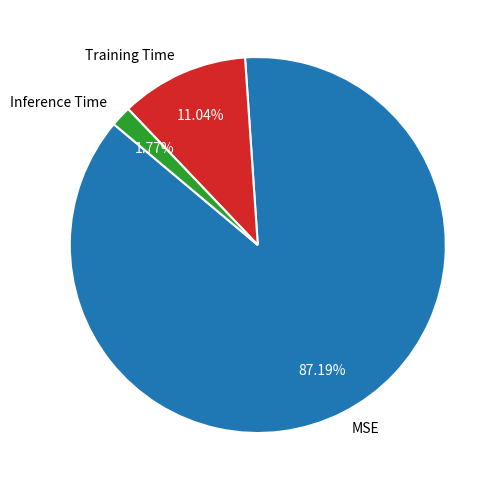

How many slices are in this pie chart?

3